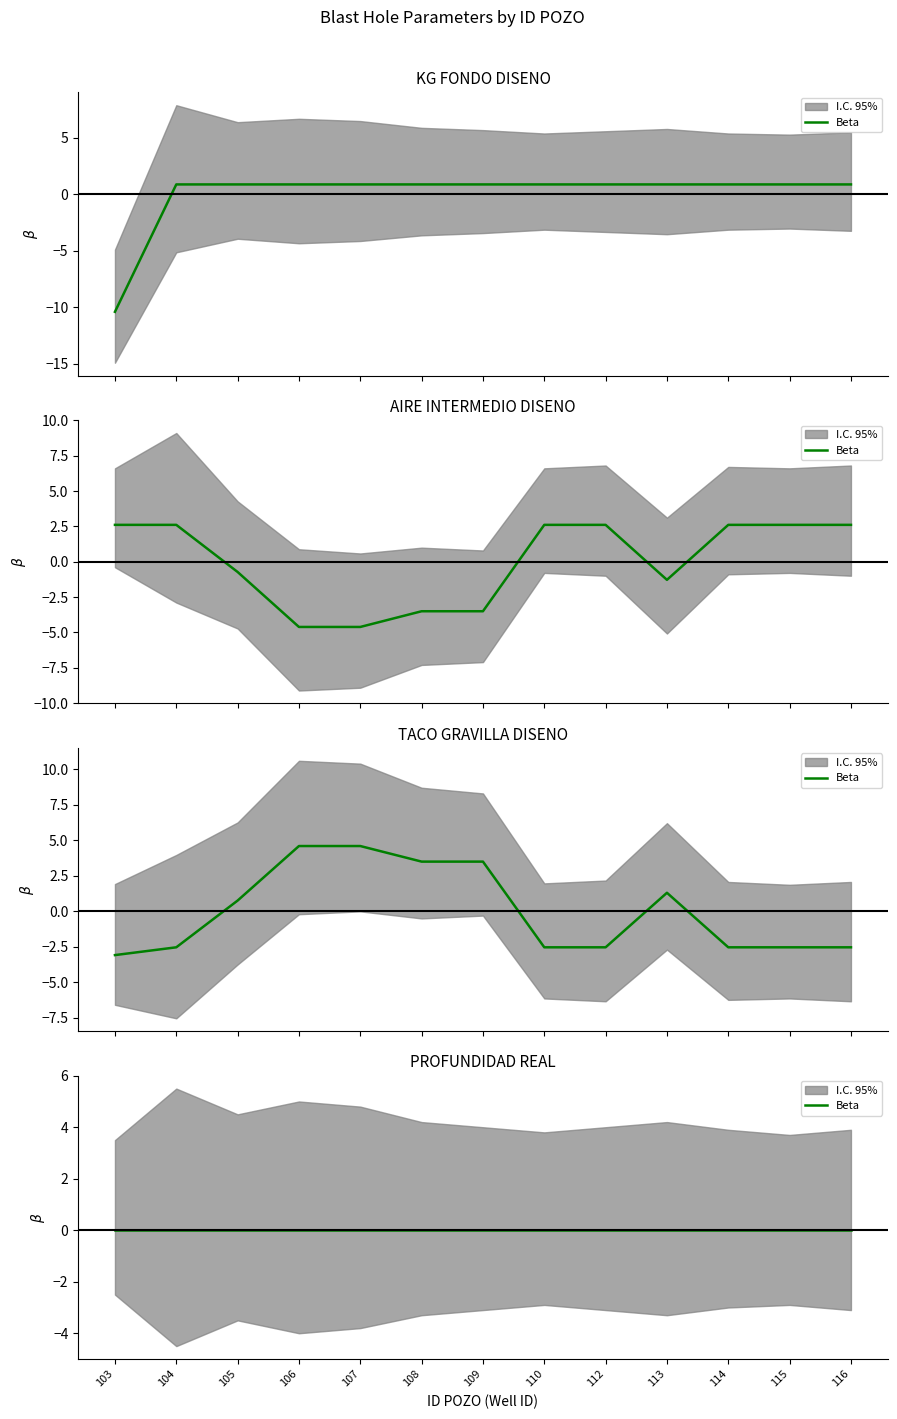

Which series ends up on top after the final intersection of TACO GRAVILLA DISENO and KG FONDO DISENO?

KG FONDO DISENO